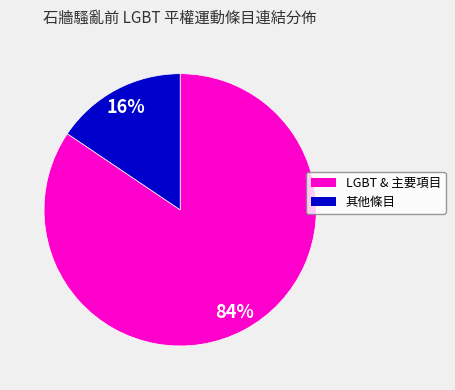

Is there a majority slice in this chart?

Yes